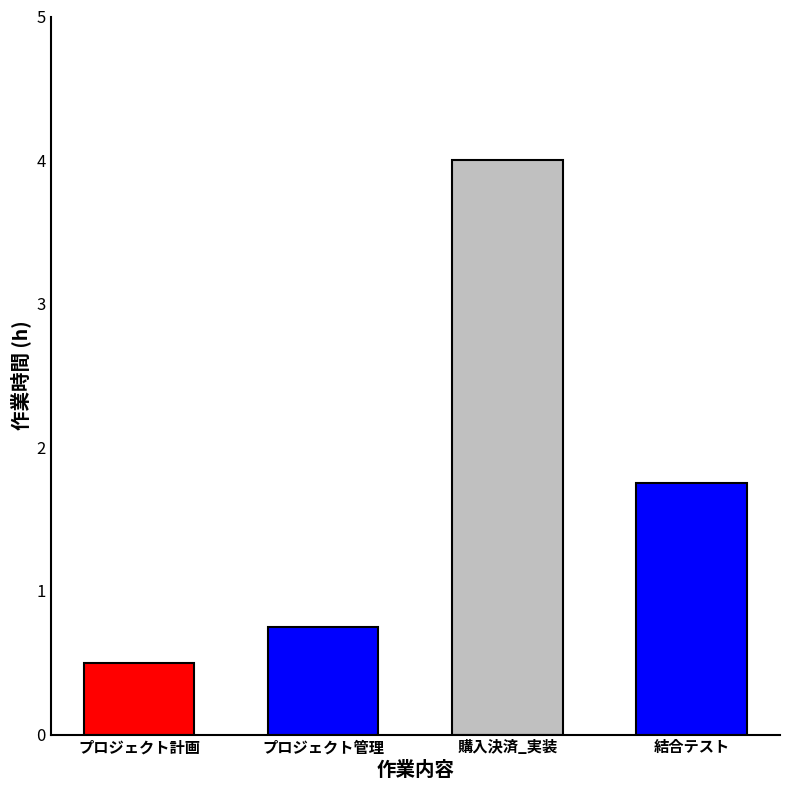

What is the greatest value displayed?

4.0